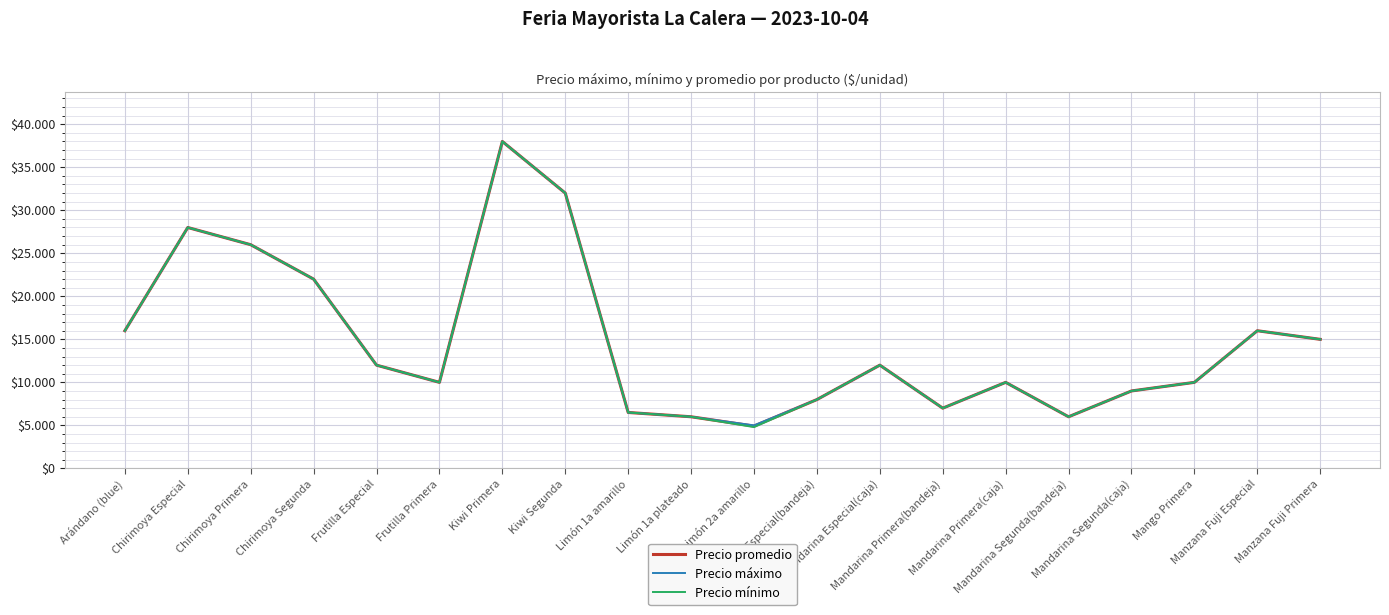

True or false: Precio máximo and Precio promedio intersect in this chart.

False